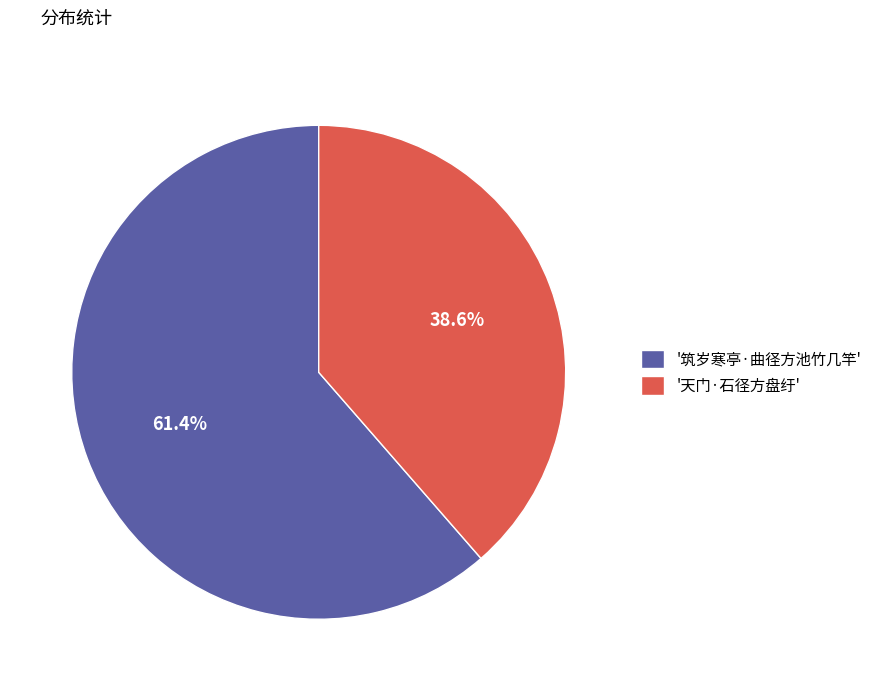

Approximately how many times larger is the value at '天门·石径方盘纡' compared to '筑岁寒亭·曲径方池竹几竿'?

0.6